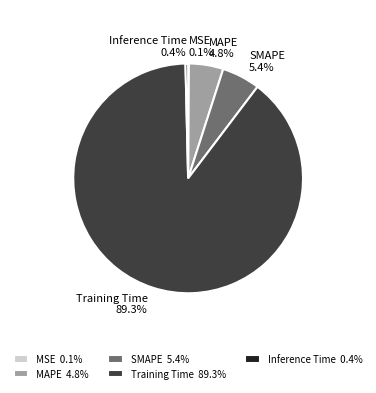

Is there any slice that represents more than half of the pie?

Yes